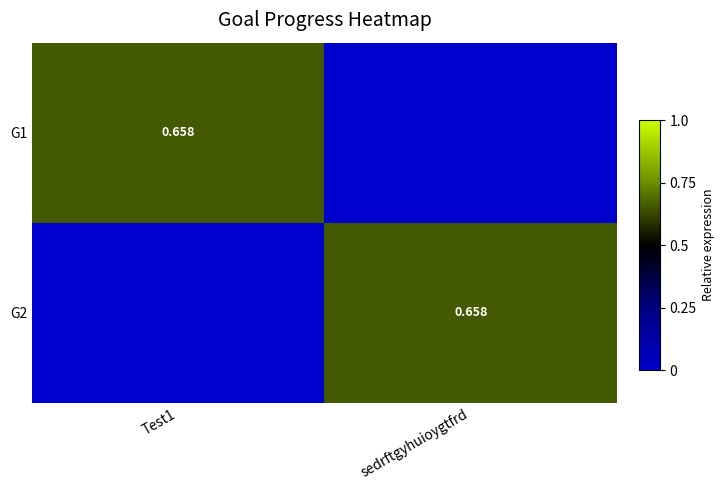

Which series has the largest range (max minus min)?

G1